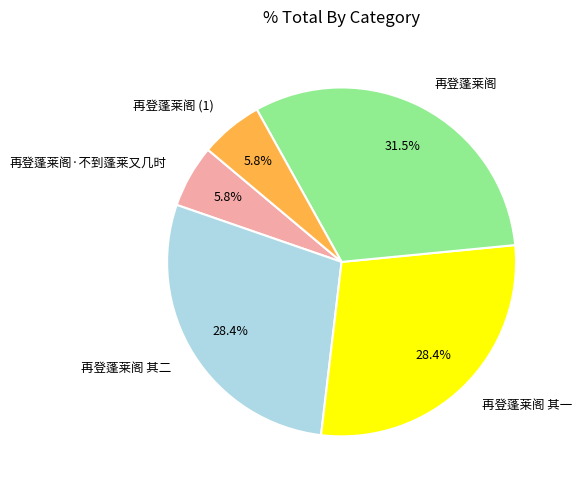

What is the ratio of the value at 再登蓬莱阁 其一 to the value at 再登蓬莱阁·不到蓬莱又几时?

4.9